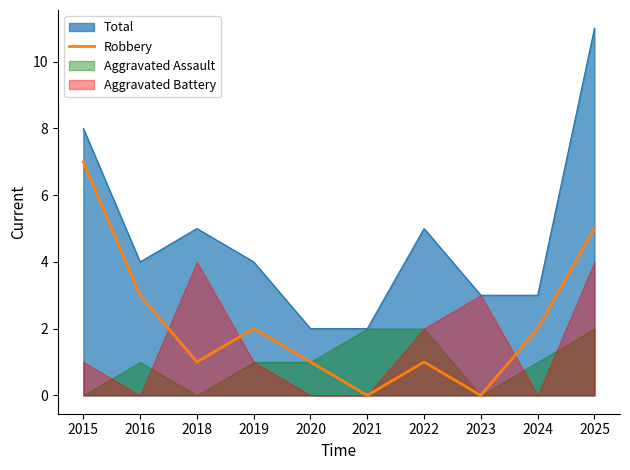

The value of Total at 2025 is 11. True or false?

True